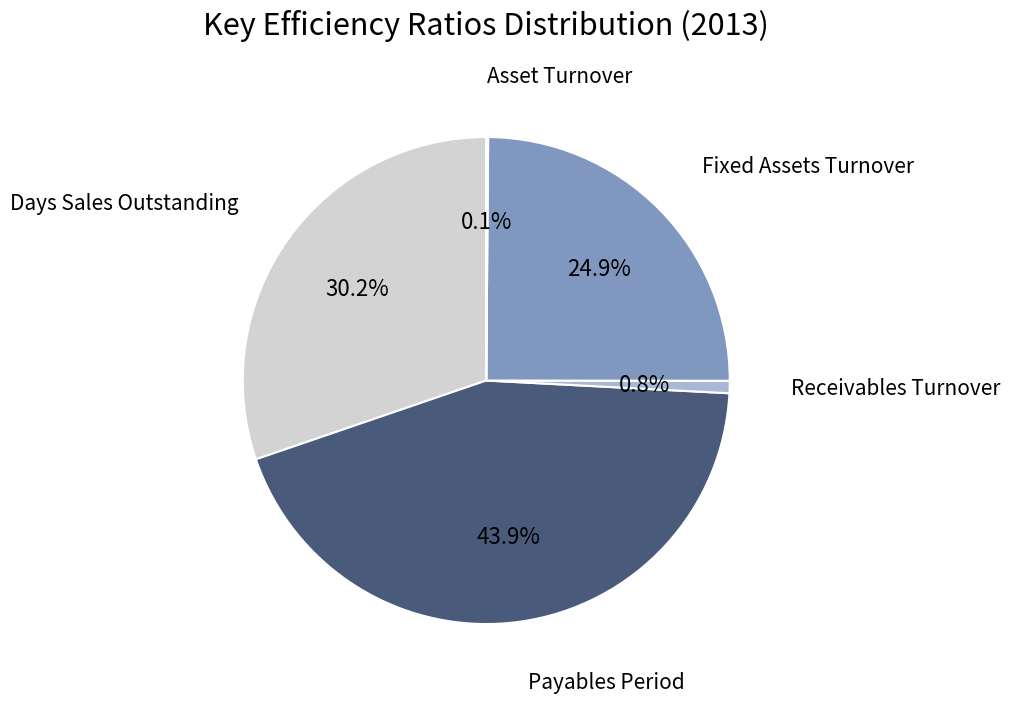

Rank the categories by value from highest to lowest.

Payables Period, Days Sales Outstanding, Fixed Assets Turnover, Receivables Turnover, Asset Turnover